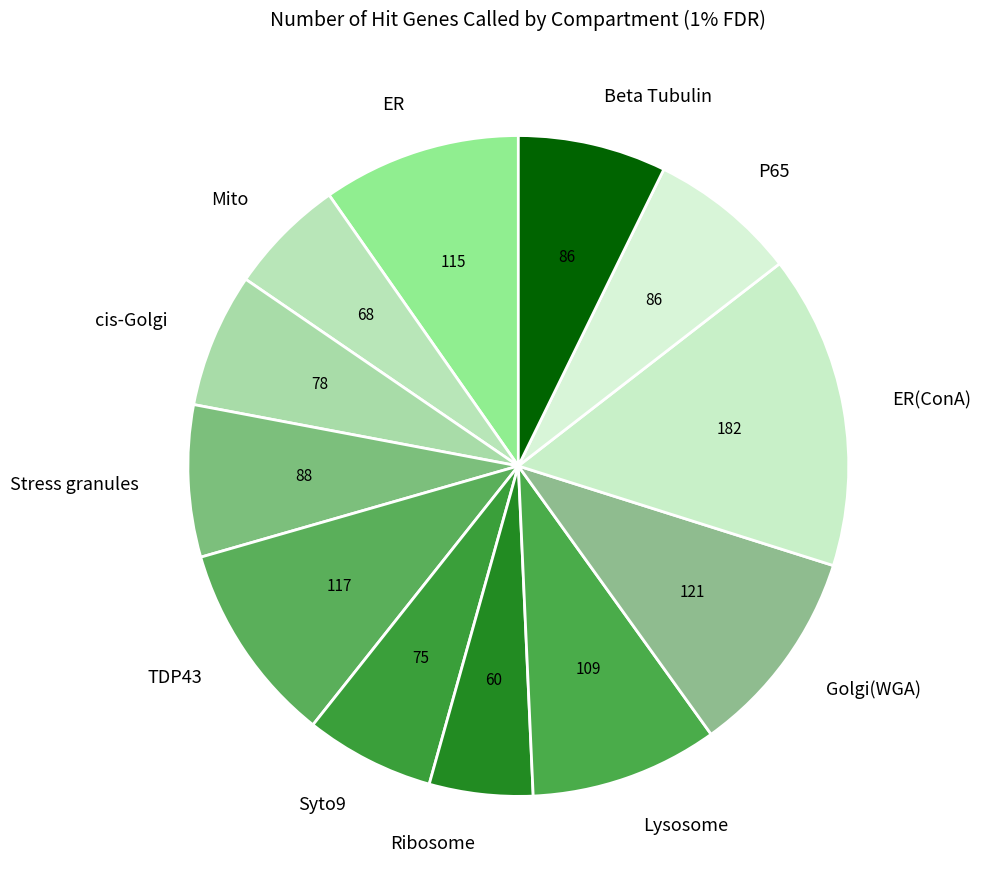

Is the sum of cis-Golgi and Beta Tubulin greater than half?

No